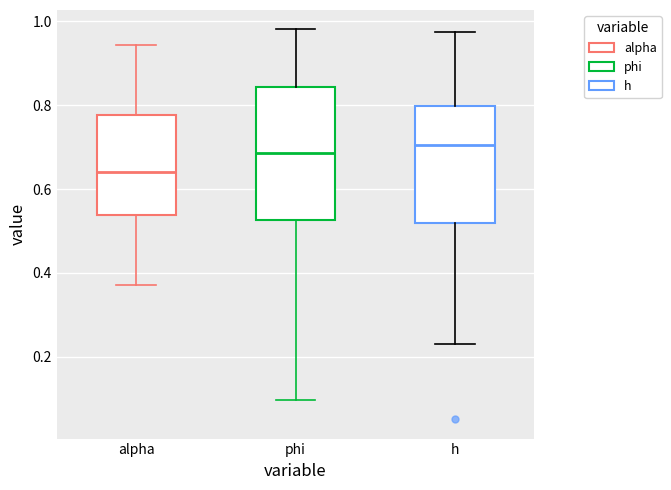

Where does the median line of the box for alpha sit on the y-axis? The values are not printed on the chart, so give them approximately, as read against the axis.

0.64